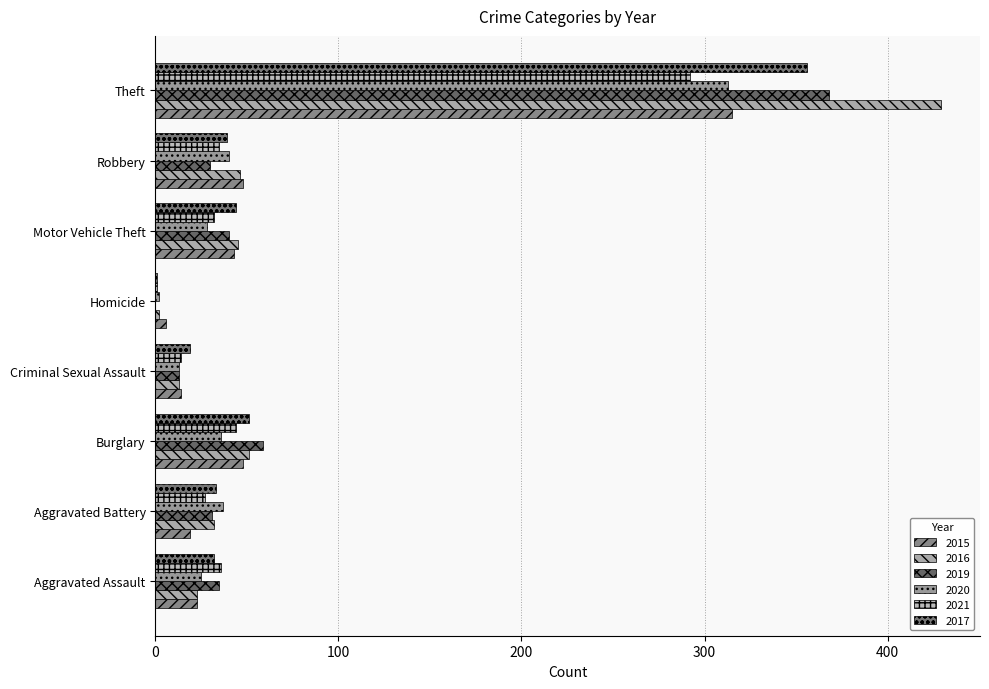

Is the value of 2016 at Aggravated Assault greater than the value of 2015 at Aggravated Battery?

Yes